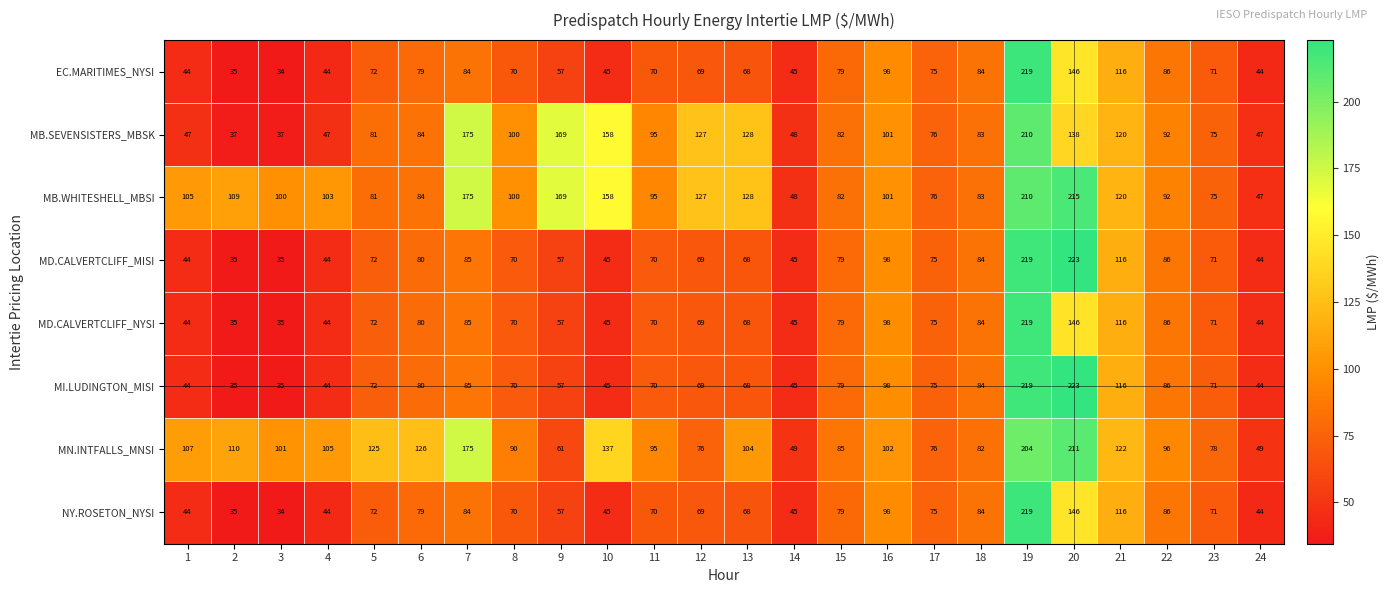

How many data points does each series have?

24